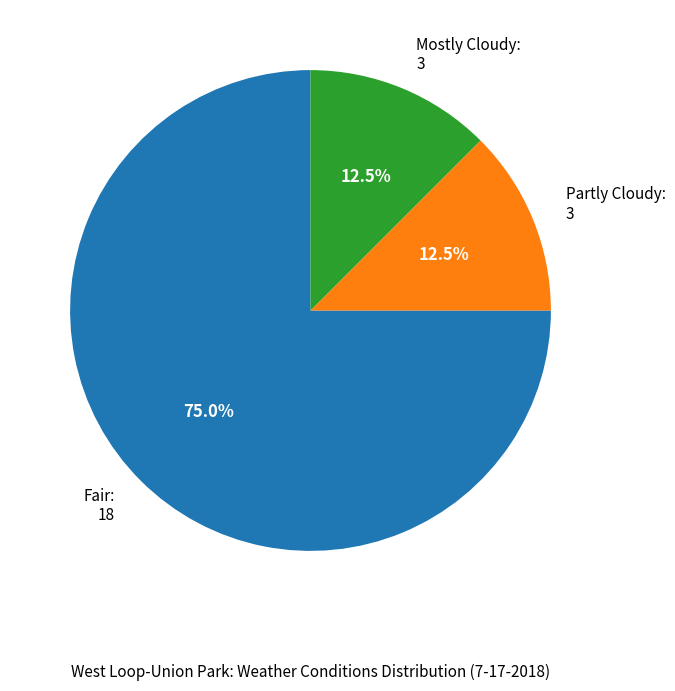

Which category accounts for the majority?

Fair: 18